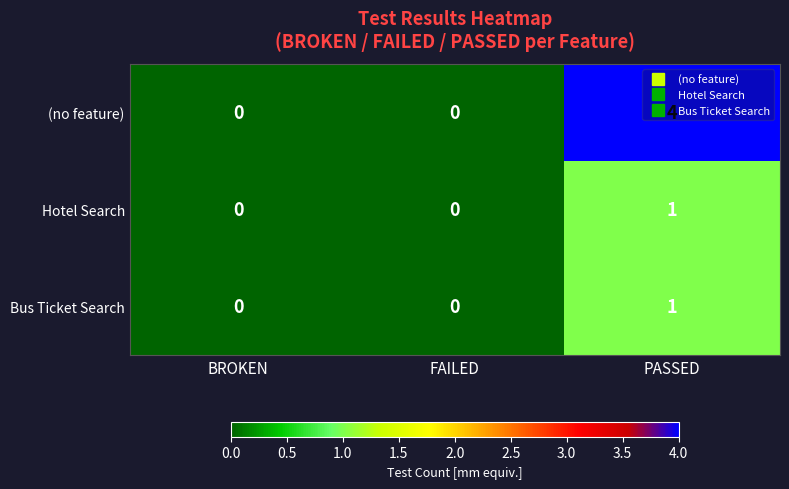

Which series has the largest range (max minus min)?

(no feature)